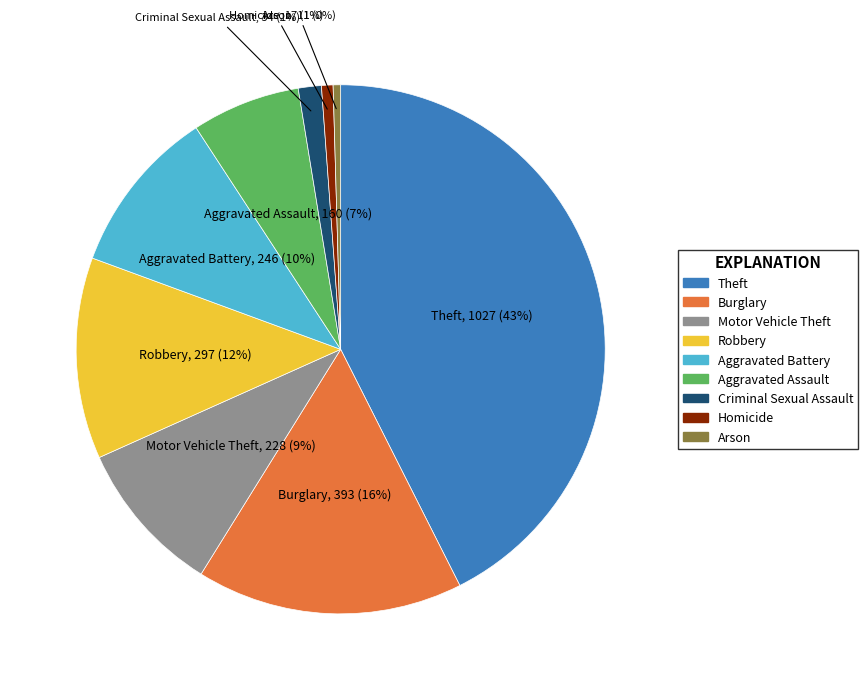

How many slices are in this pie chart?

9